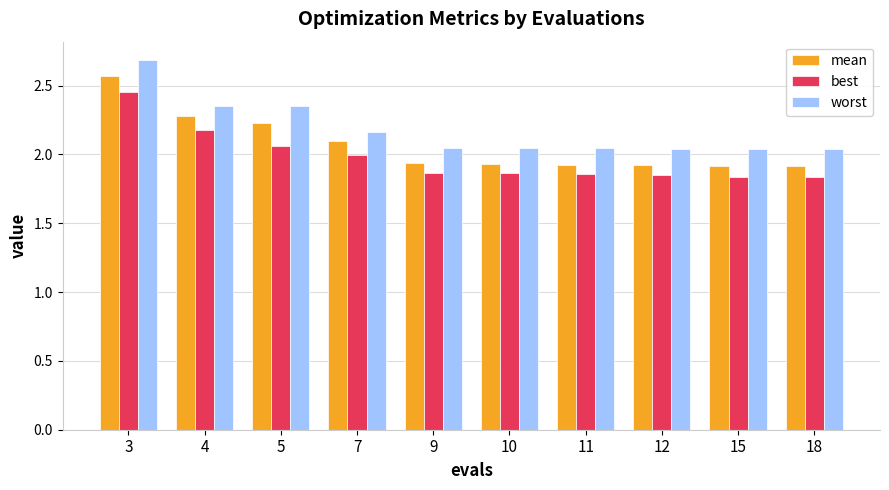

Is the value of best at 7 greater than the value of worst at 3?

No